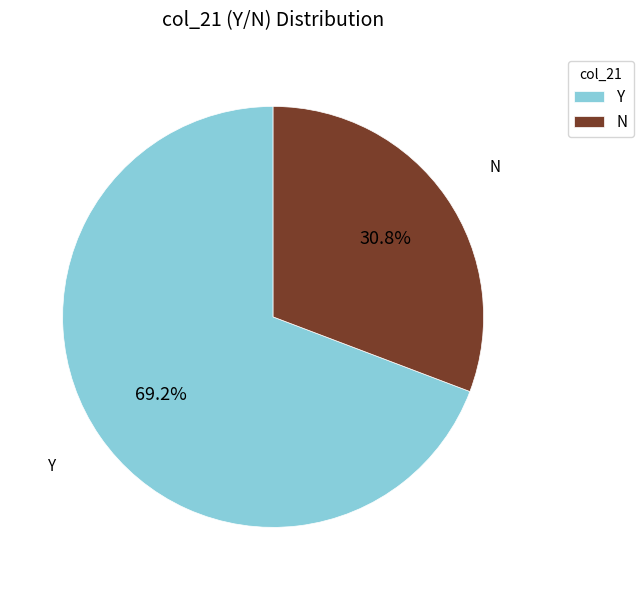

To the nearest percent, what is the combined percentage of Y and N?

100%